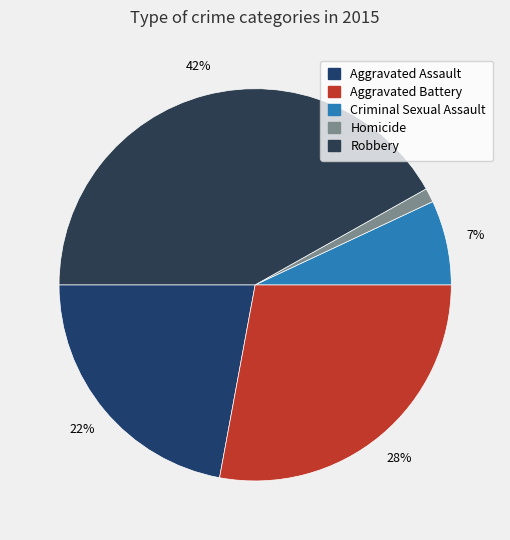

Is Aggravated Battery the majority of the pie?

No